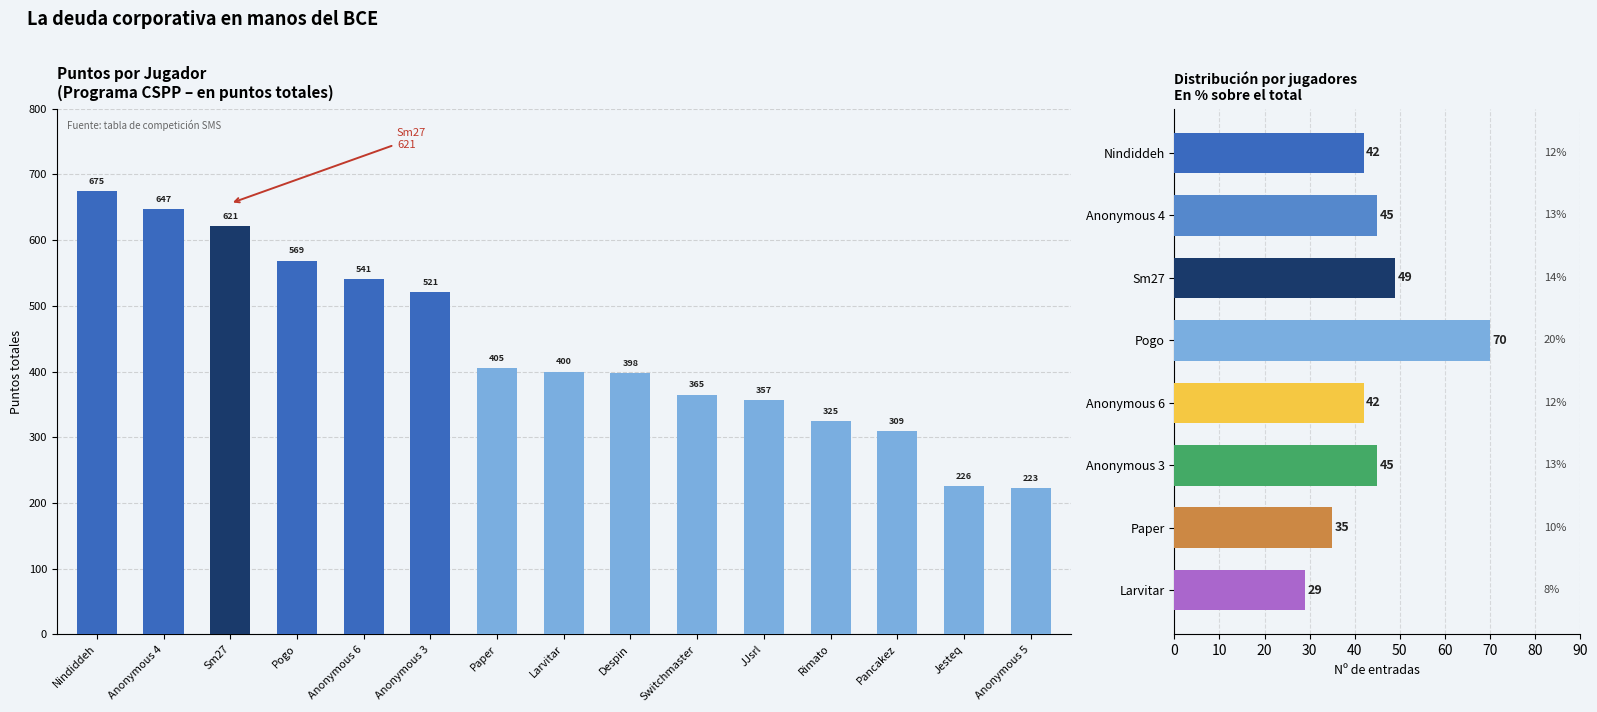

What position from the left is Pogo?

4